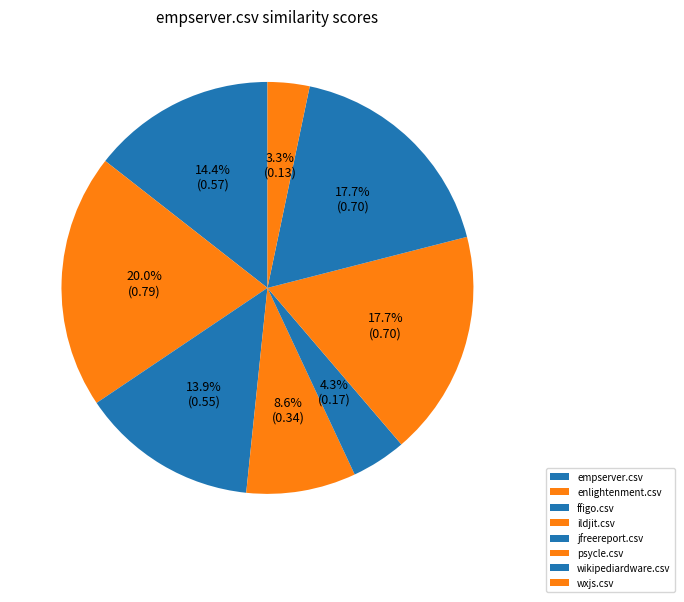

What percentage is NOT represented by enlightenment.csv?

80.0%